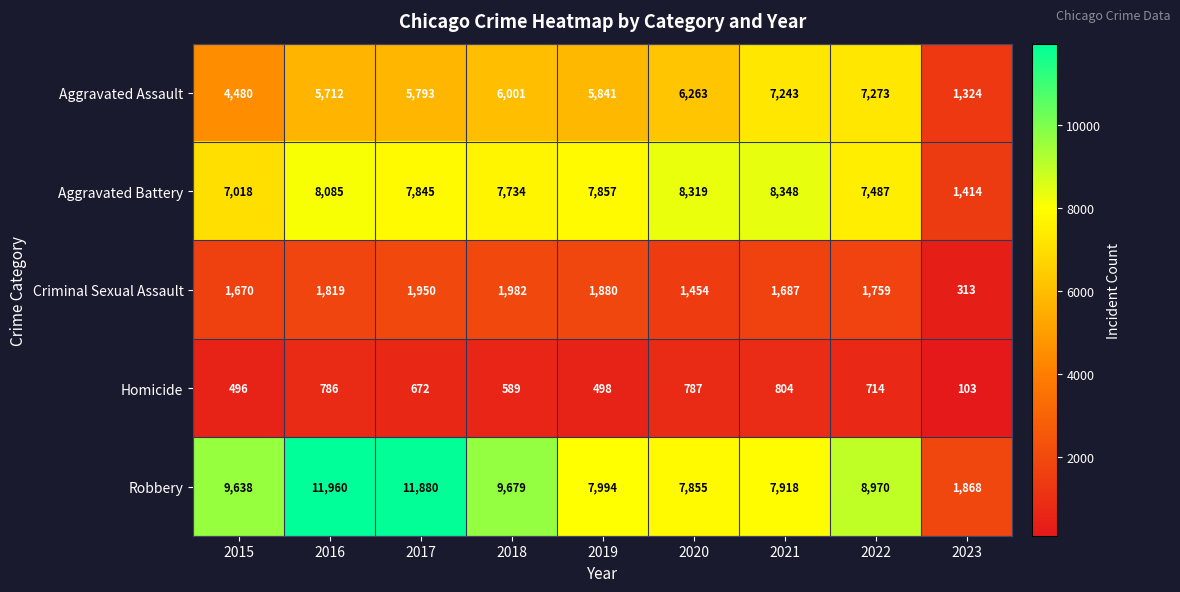

The Aggravated Battery series shows 13850 at 2017. True or false?

False